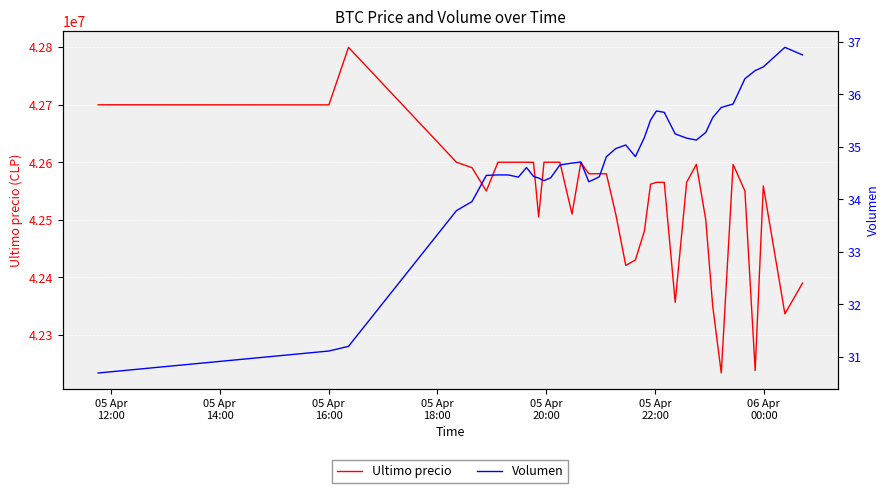

What is the minimum value for Ultimo precio?

42233851